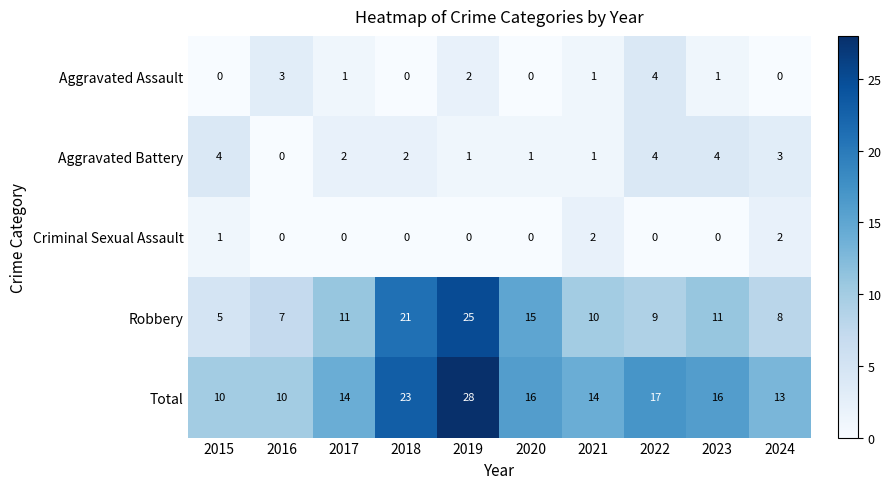

Read the Robbery value at 2022, to the nearest 5.

10